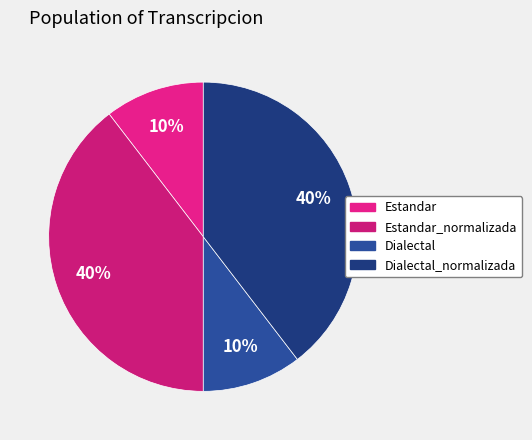

Do Estandar and Dialectal_normalizada together represent more than half of the pie?

Yes